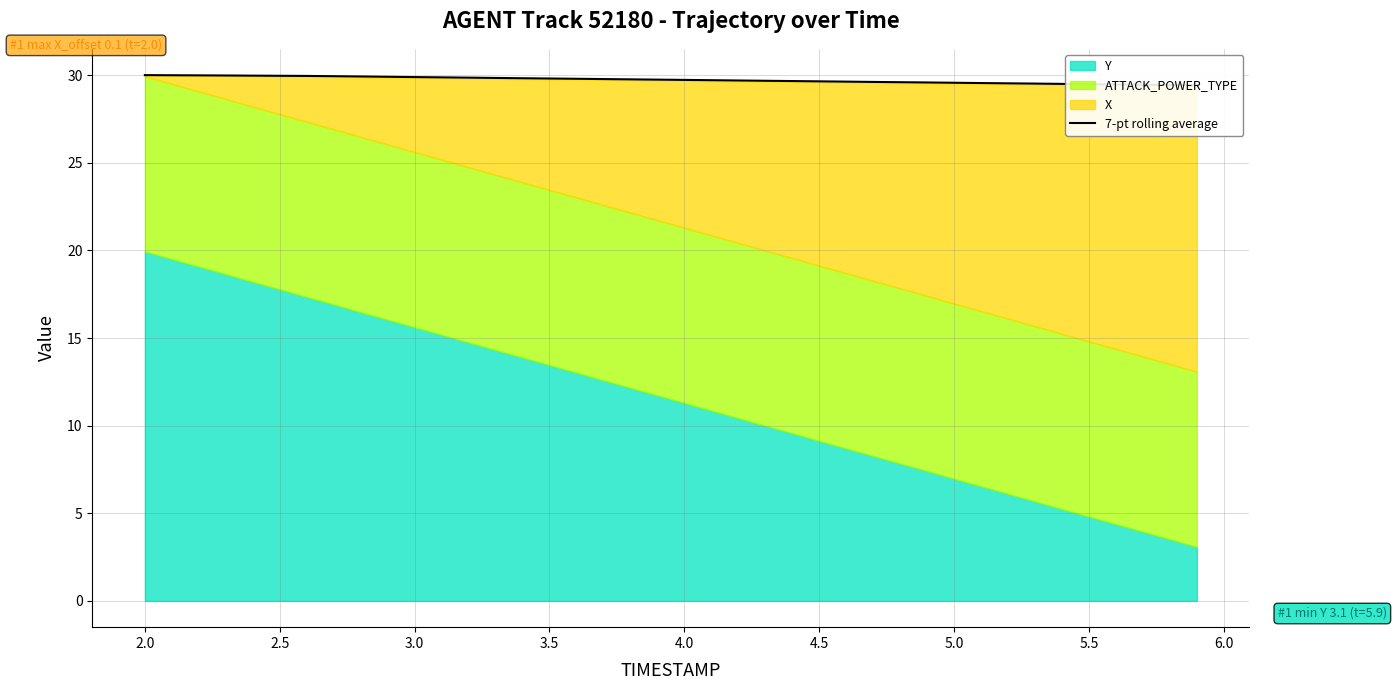

What is the difference between the maximum and minimum values?

0.6